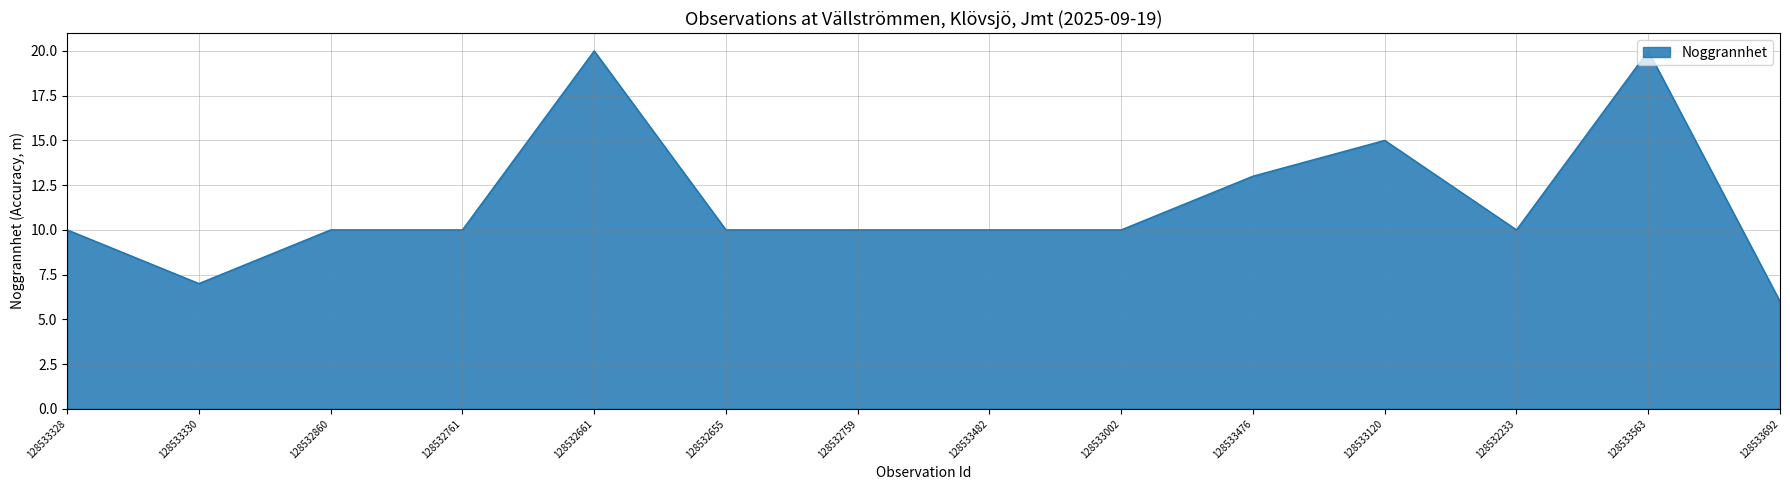

What position from the left is 128532655?

6